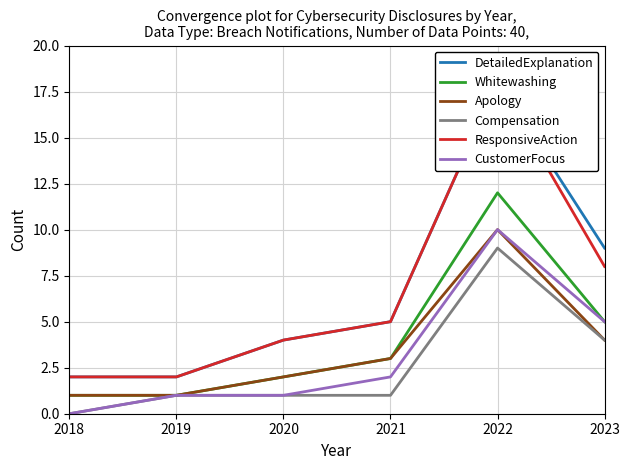

How many categories are shown in the chart?

6